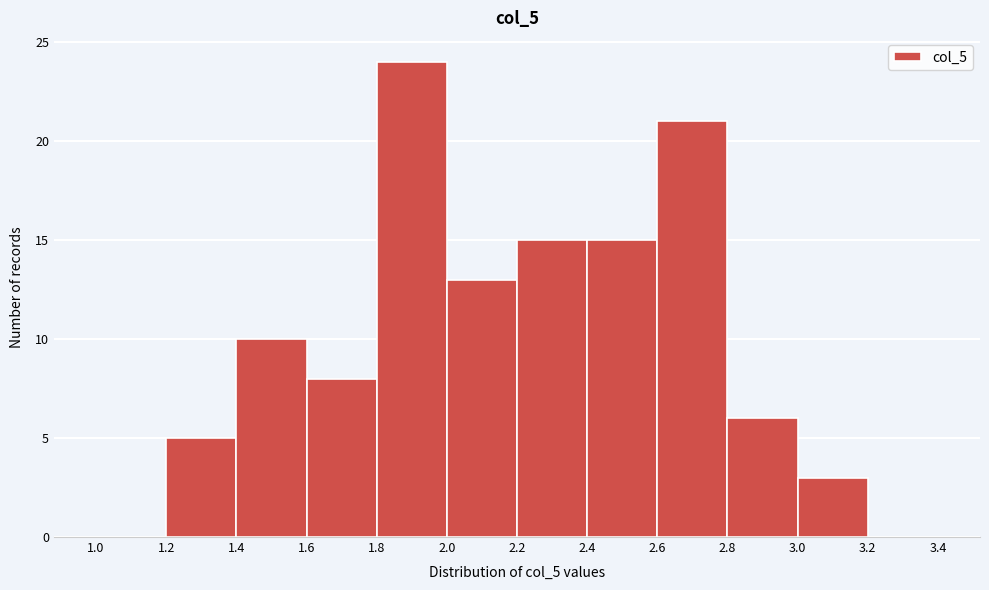

Over which range of the x-axis is the bar tallest?

1.8 to 2.0